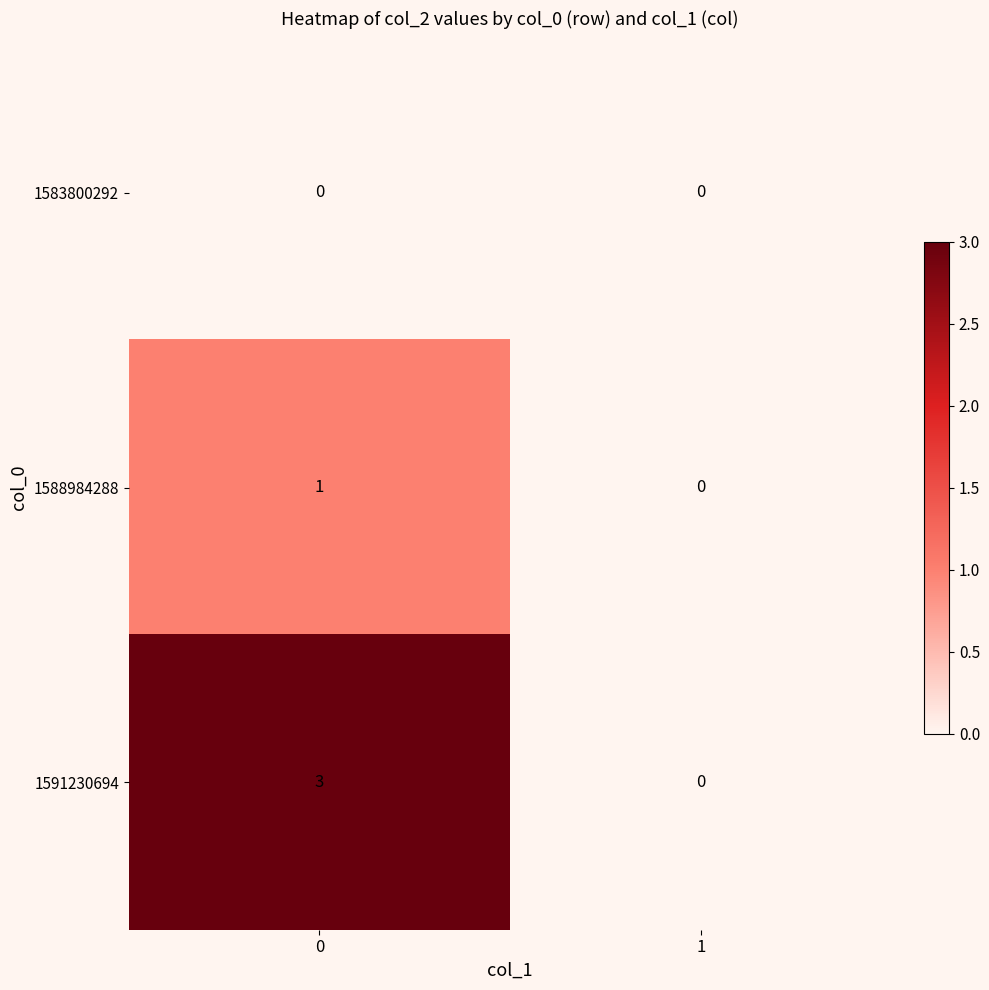

Which series changed the most between 0 and 1?

1591230694